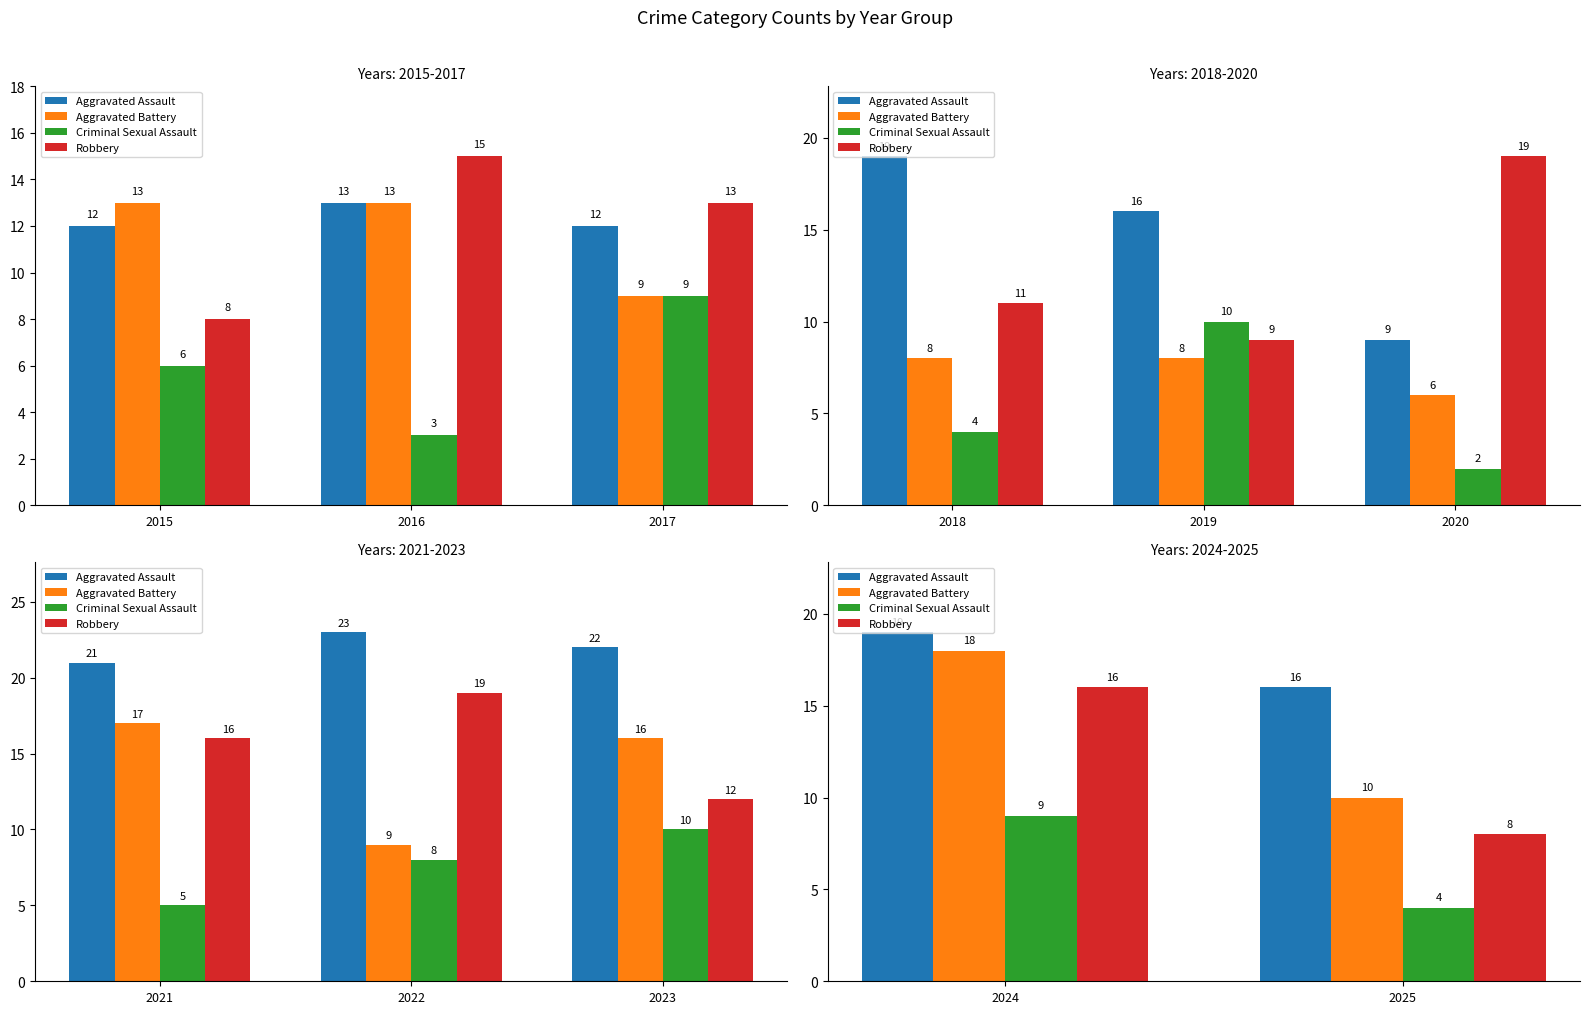

What is the value of the Robbery bar at the 2nd from the left?

8